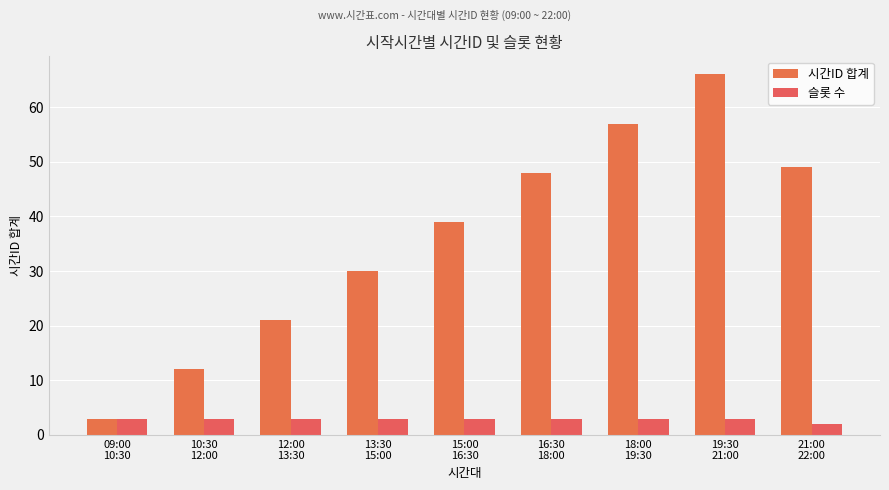

Reading right to left, list all the values displayed in this chart.

시간ID 합계: 49	66	57	48	39	30	21	12	3
슬롯 수: 2	3	3	3	3	3	3	3	3